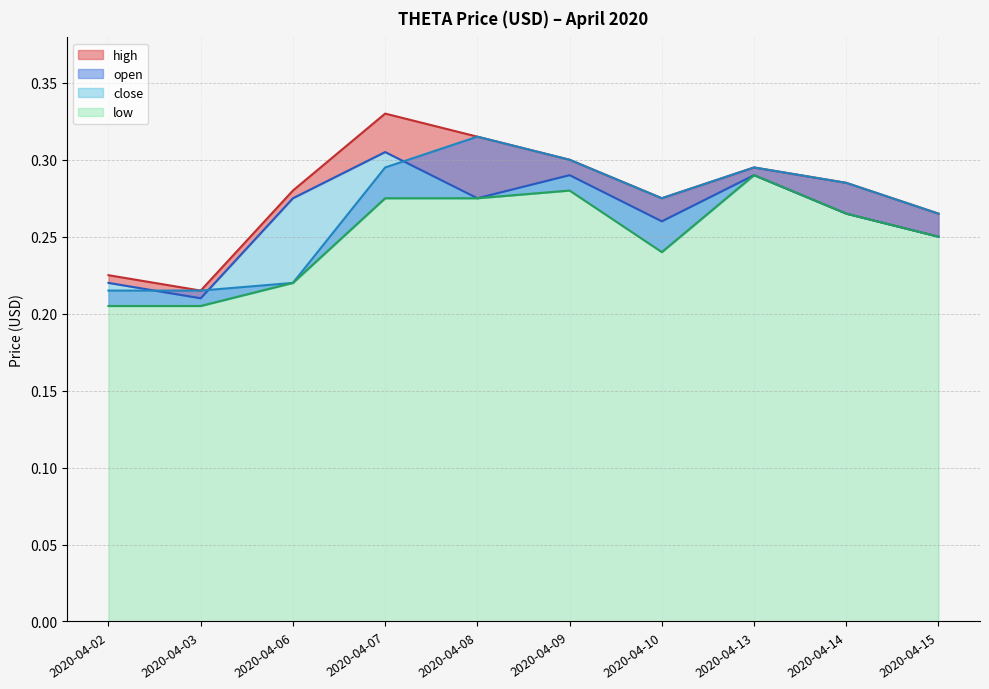

What is the difference between the maximum and minimum values in the high series?

0.1